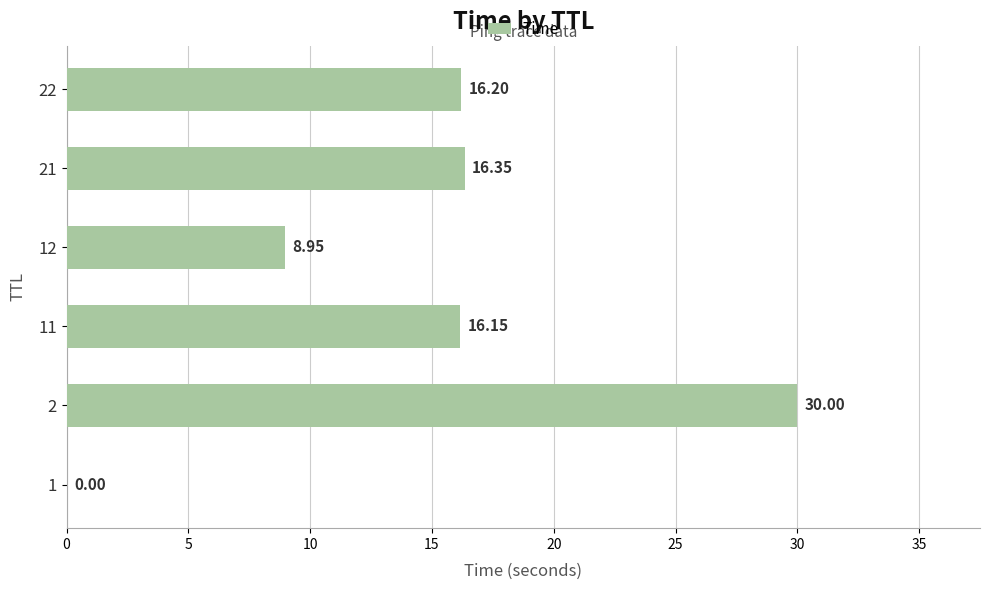

Between 1 and 12, which is larger?

12